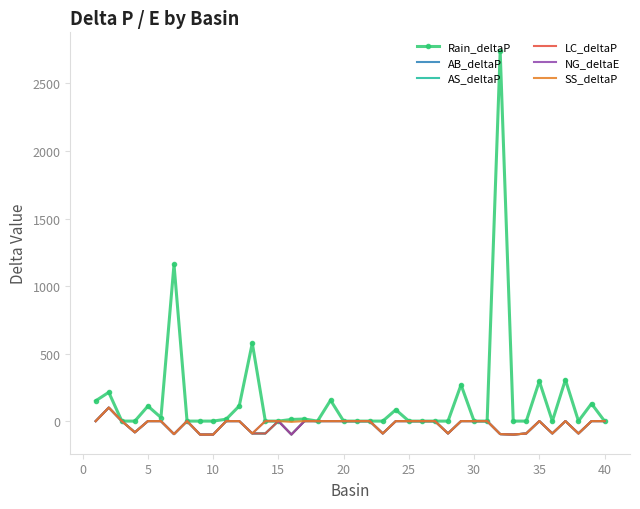

True or false: SS_deltaP has more than 2 interior local peaks.

True